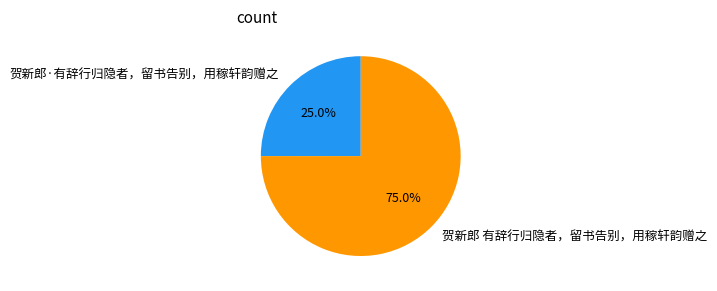

Which has a higher value, 贺新郎·有辞行归隐者，留书告别，用稼轩韵赠之 or 贺新郎 有辞行归隐者，留书告别，用稼轩韵赠之?

贺新郎 有辞行归隐者，留书告别，用稼轩韵赠之